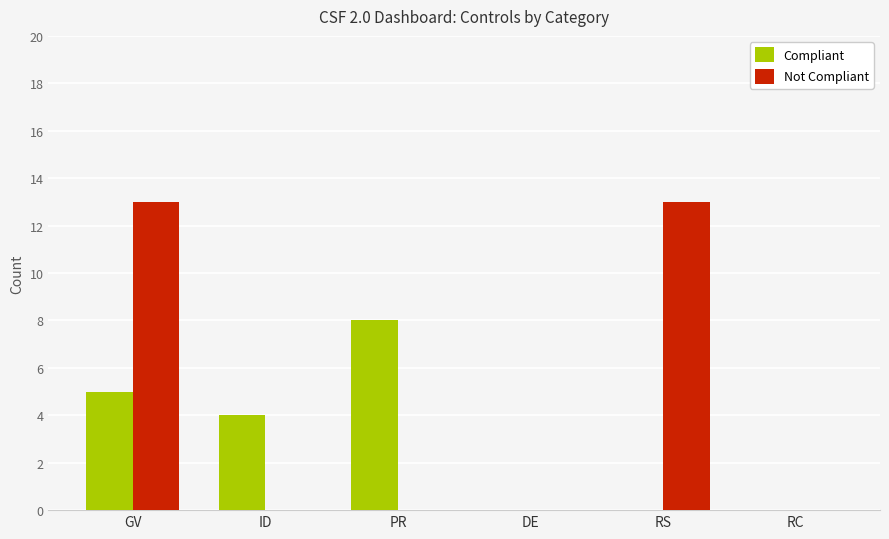

Between ID and RC, which series saw the biggest shift?

Compliant